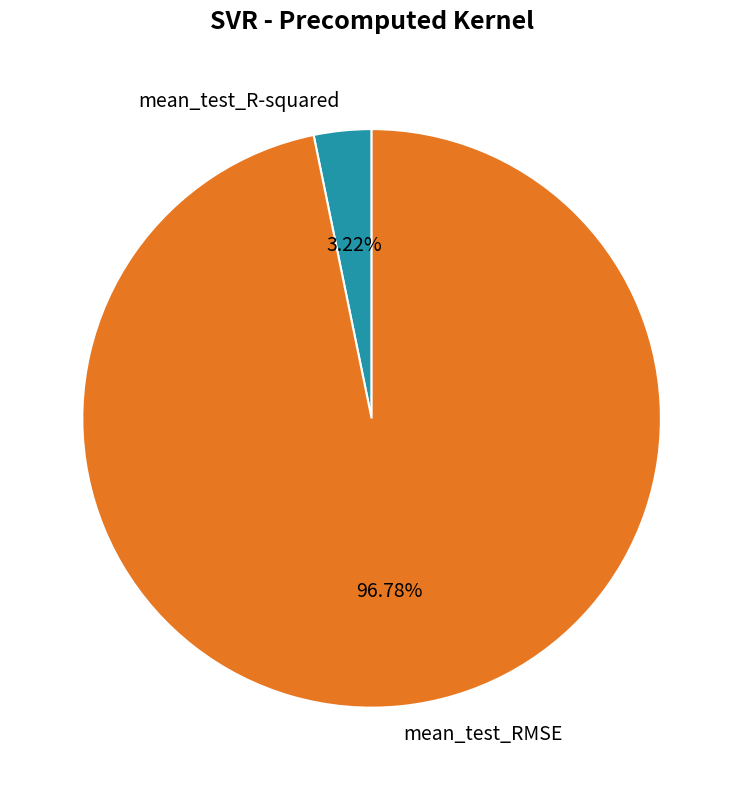

What percentage is the mean_test_R-squared slice, to the nearest percent?

3%